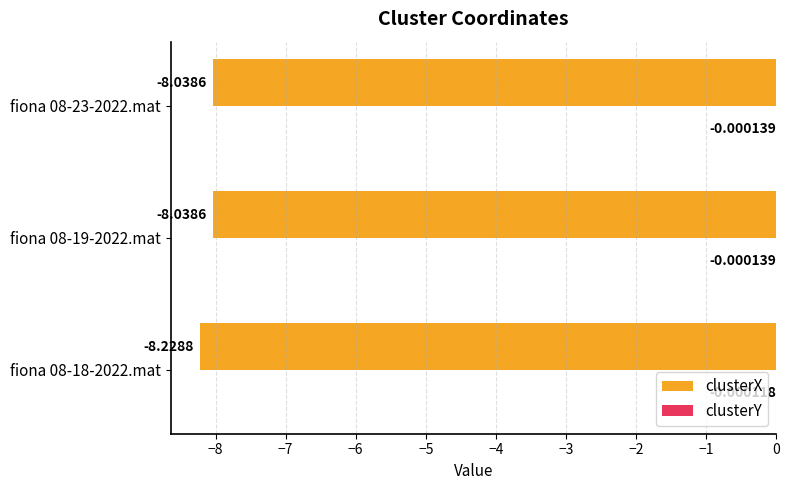

Which series changed the most between fiona 08-18-2022.mat and fiona 08-19-2022.mat?

clusterX